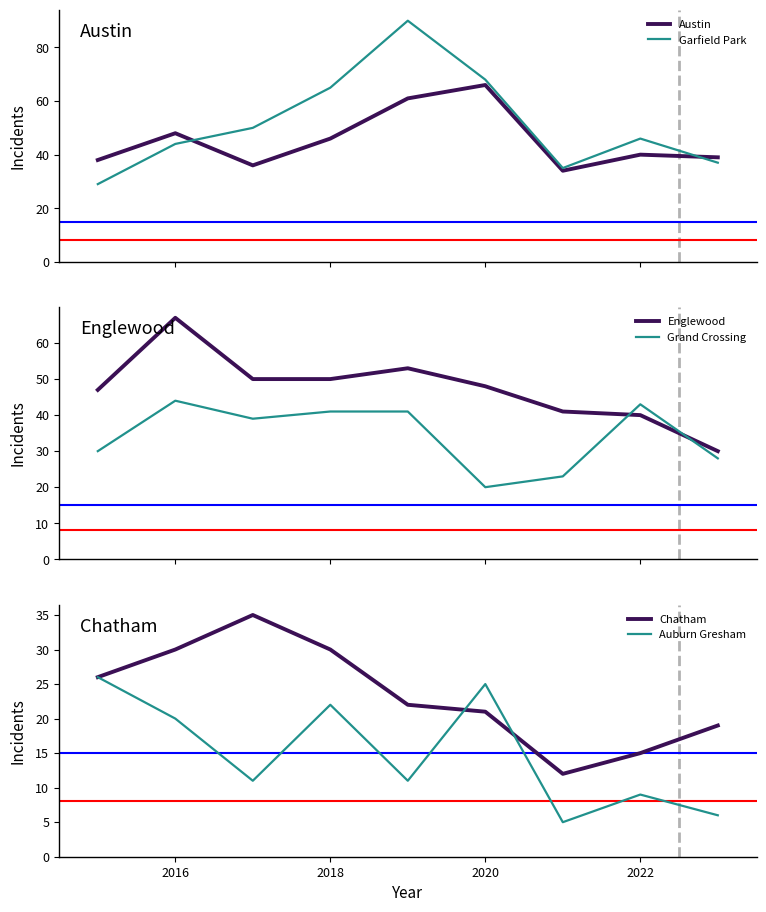

True or false: Auburn Gresham has a value of 25 at 2020.

True